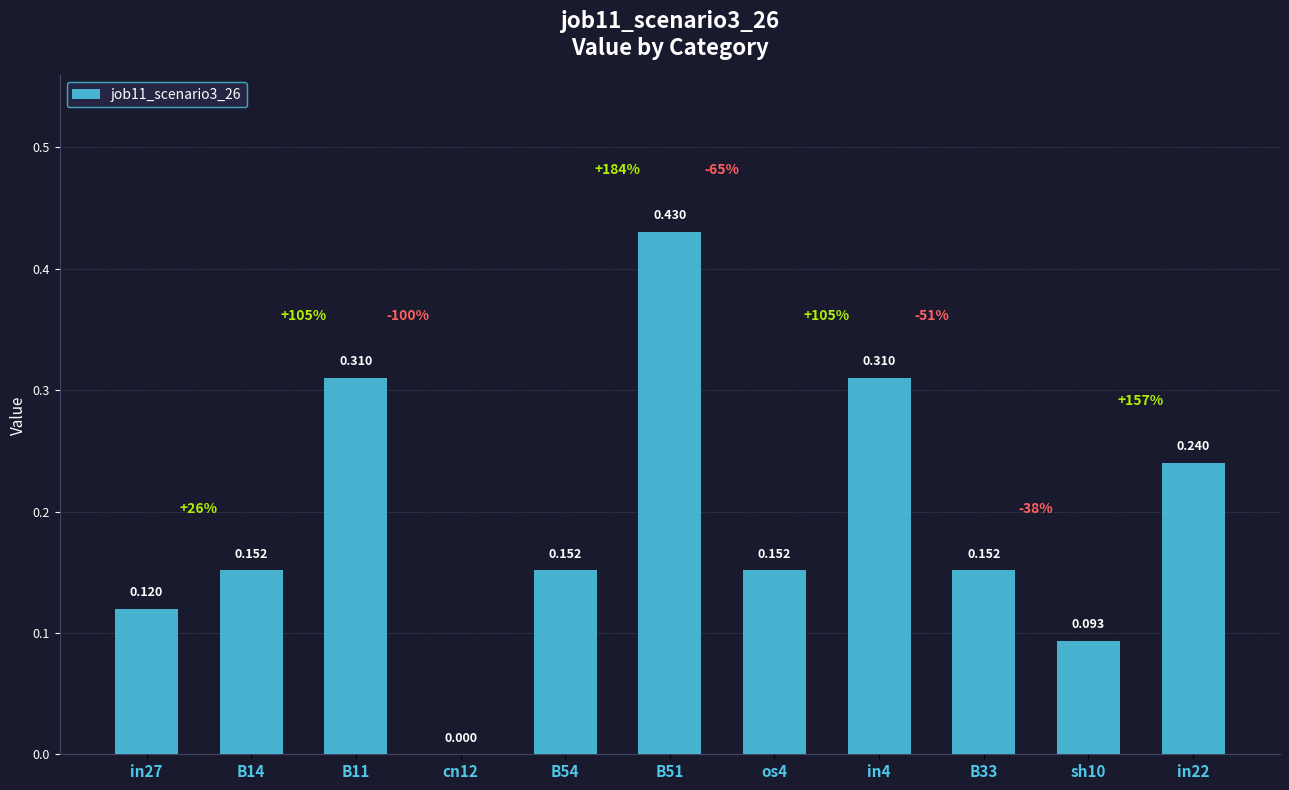

Rank the categories by value from lowest to highest.

cn12, sh10, in27, B14, B54, os4, B33, in22, B11, in4, B51